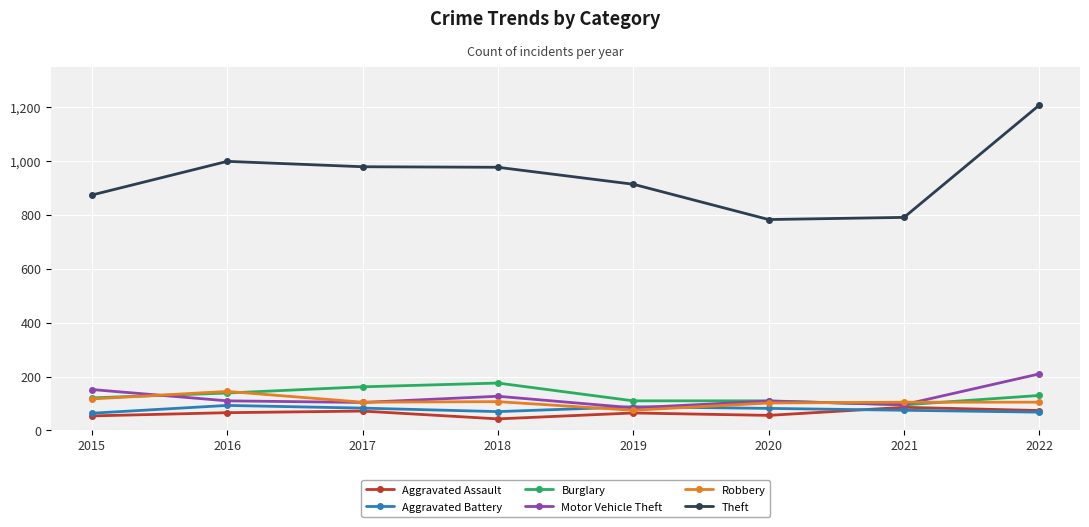

True or false: Theft has a value of 256 at 2019.

False